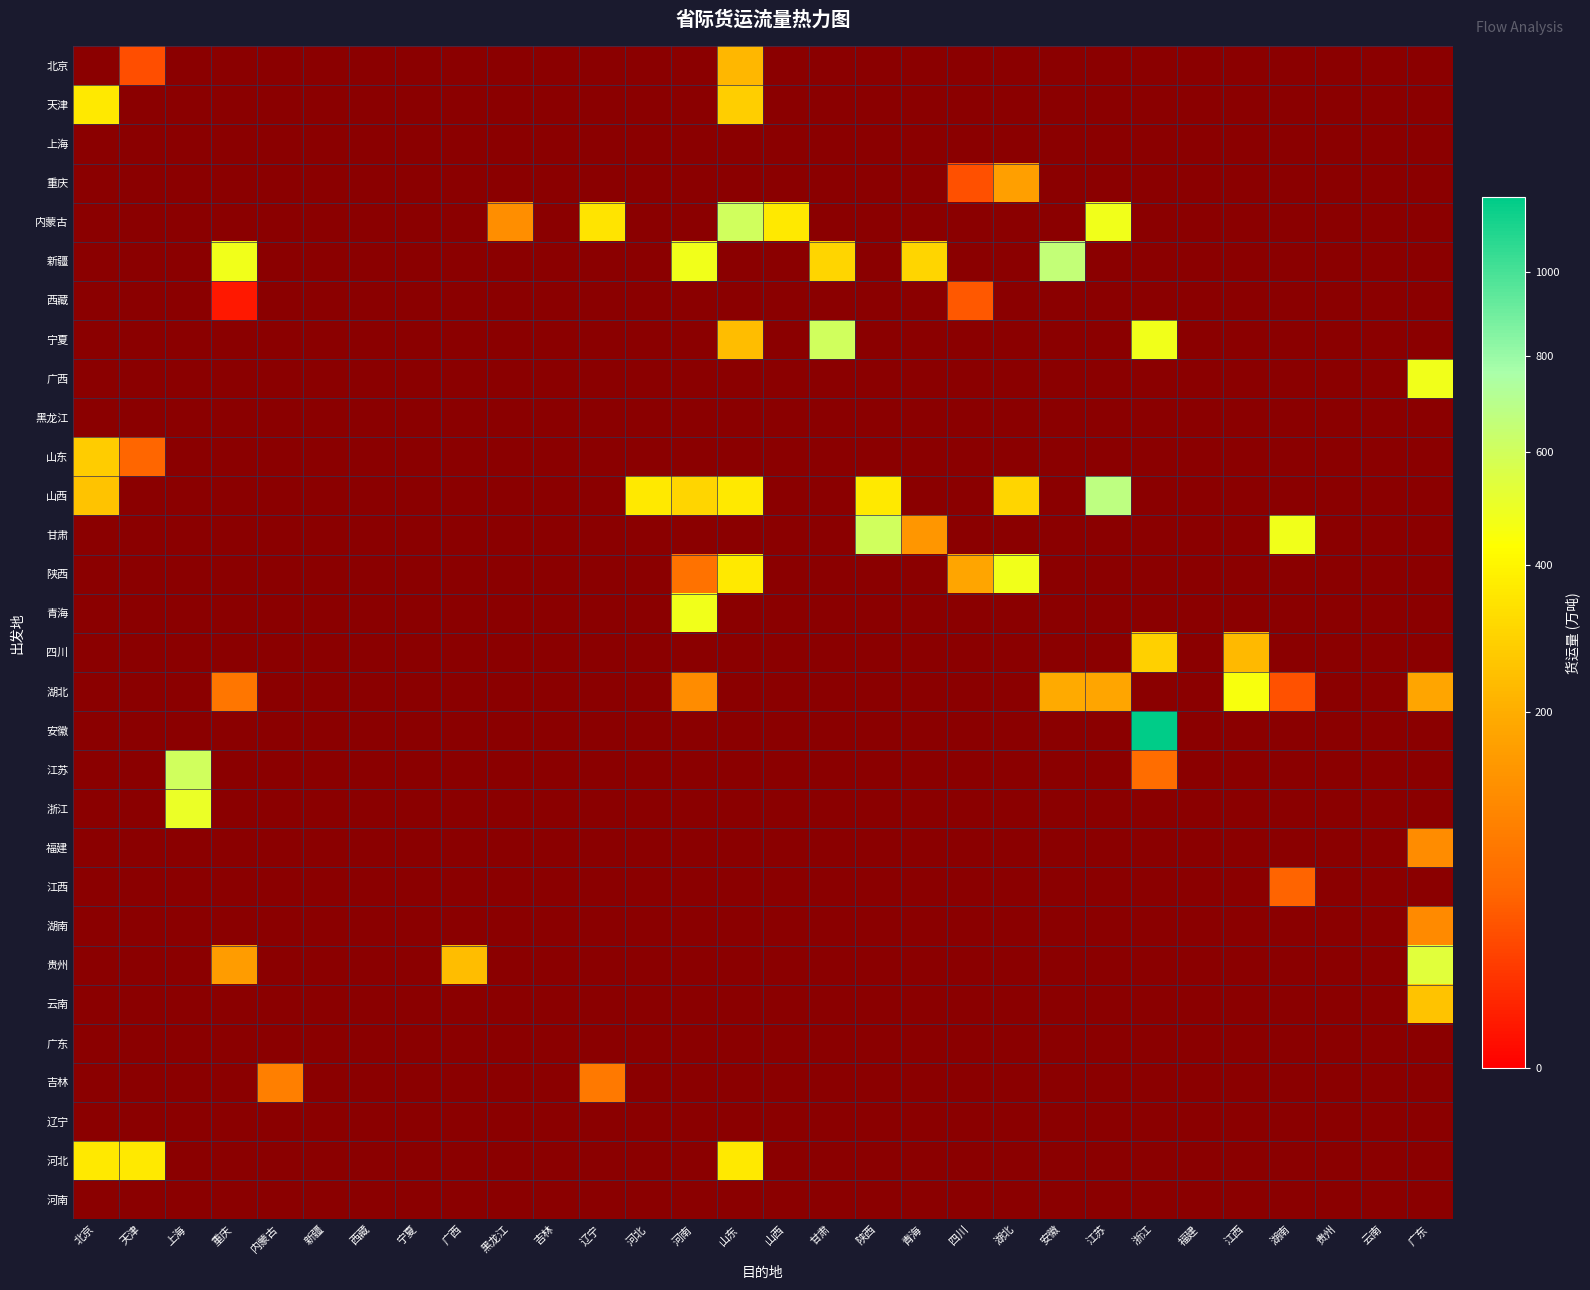

At how many categories does at least one series exceed 75?

23